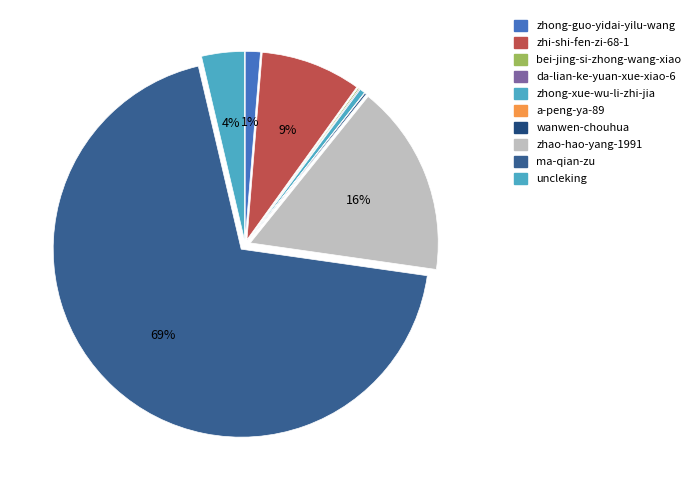

Is it true that da-lian-ke-yuan-xue-xiao-6 is 1% of the pie?

False